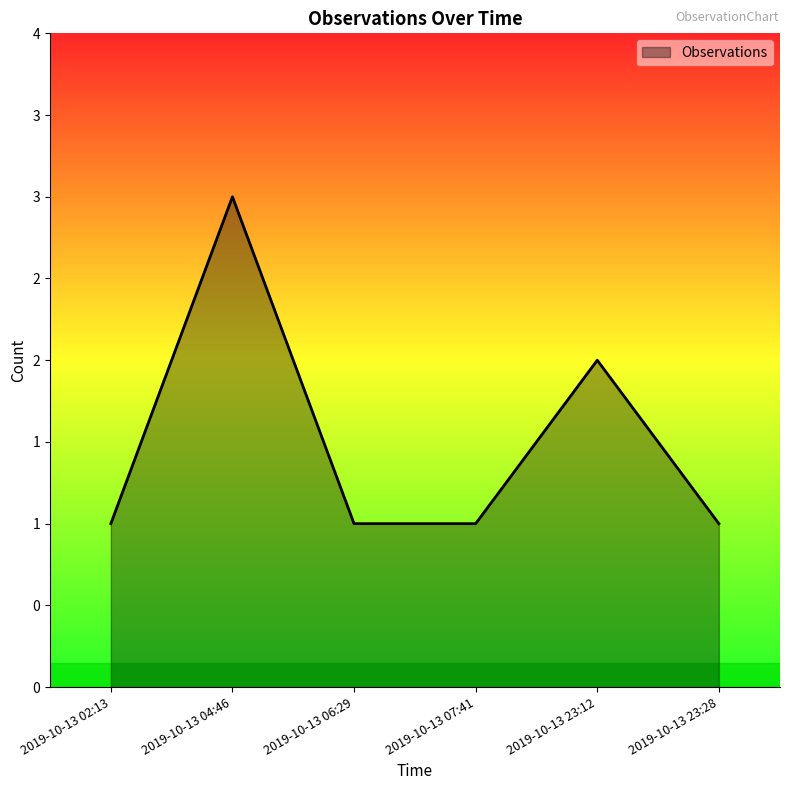

Reading left to right, list all the values displayed in this chart.

2019-10-13 02:13=1	2019-10-13 04:46=3	2019-10-13 06:29=1	2019-10-13 07:41=1	2019-10-13 23:12=2	2019-10-13 23:28=1